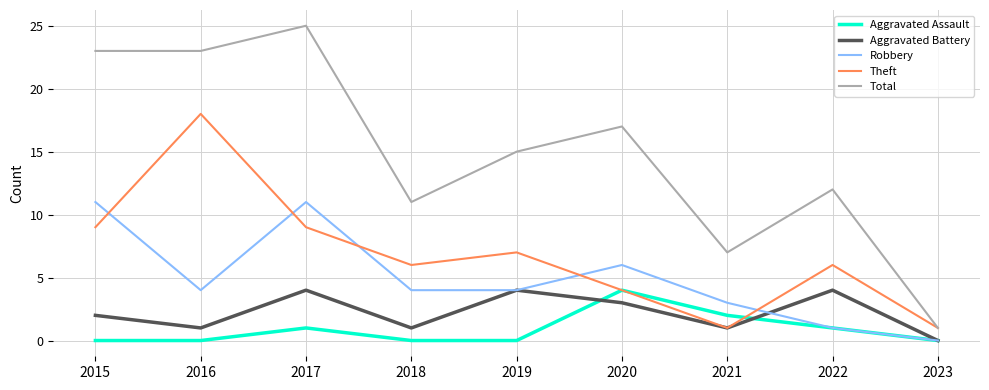

At which category is the sum across all series the highest?

2017